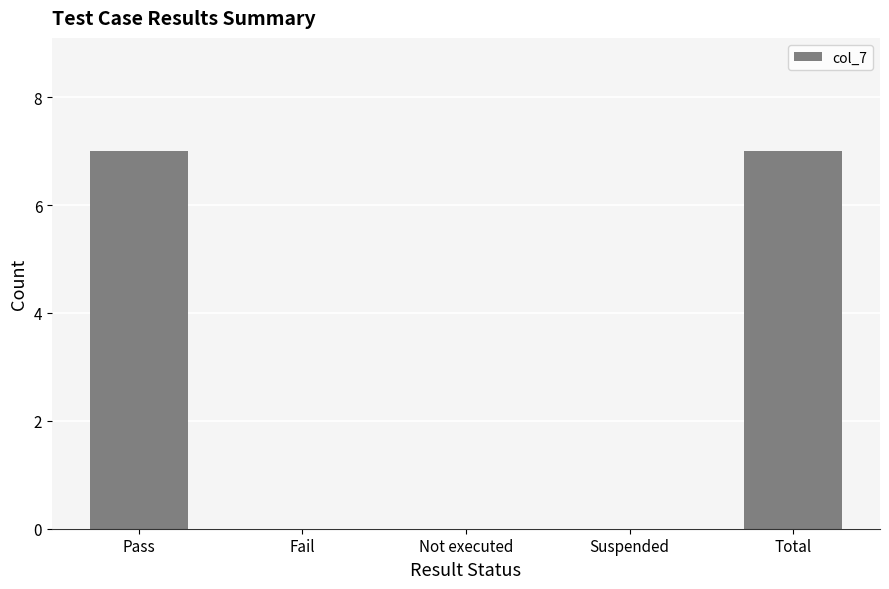

What is the change in value from Suspended to Total?

+7